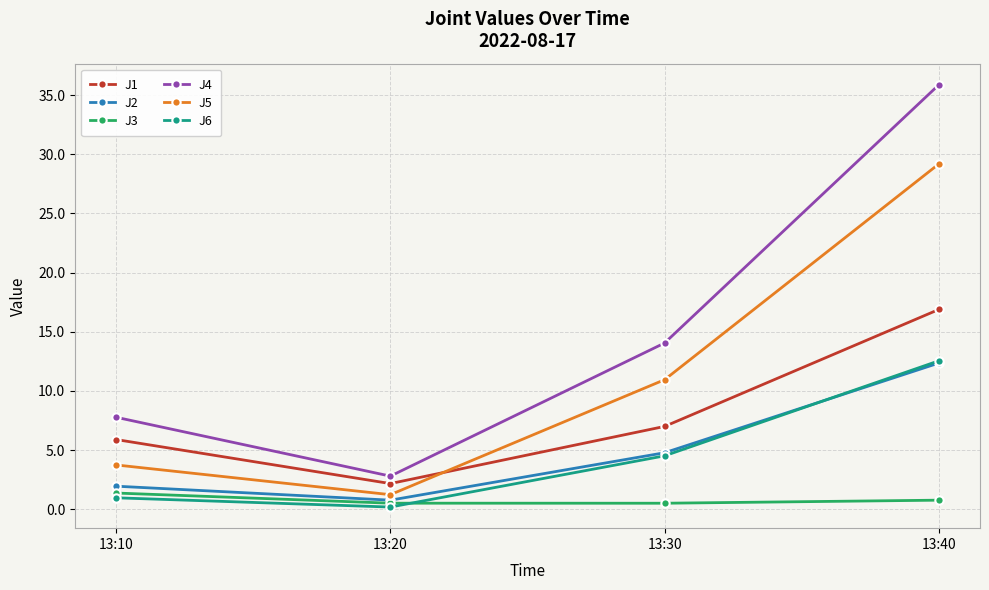

What is the total value across all series at 13:20?

7.6